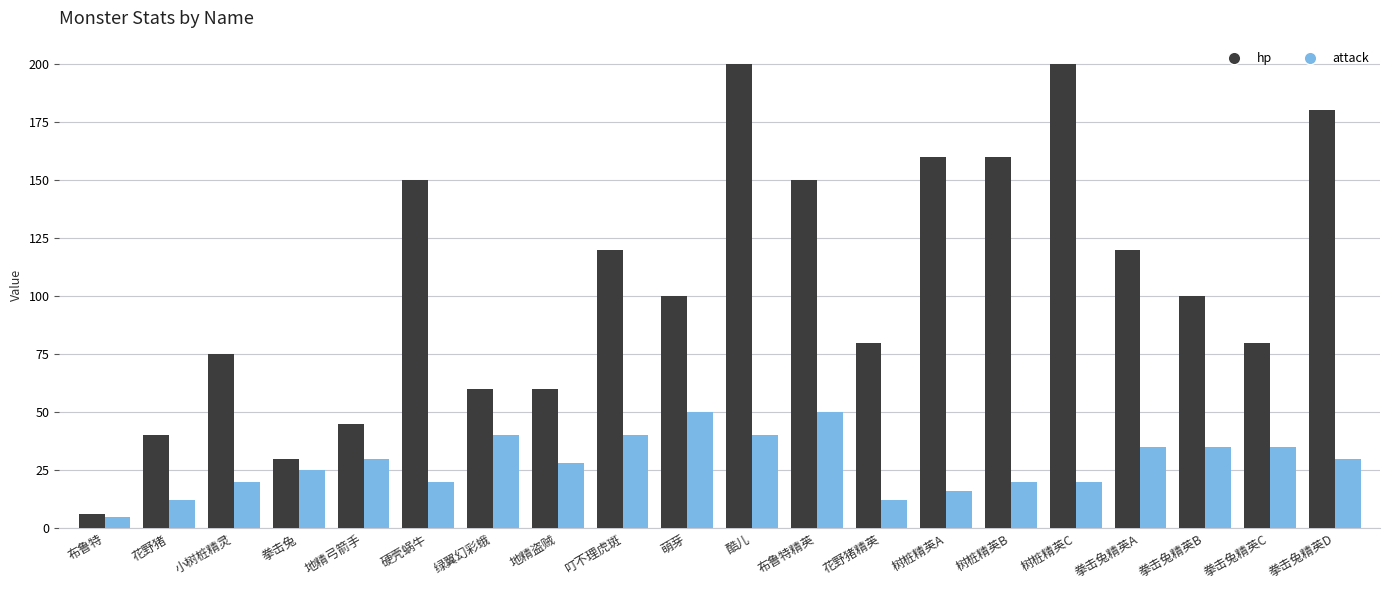

What is the label of the 12th bar from the right?

叮不理虎斑